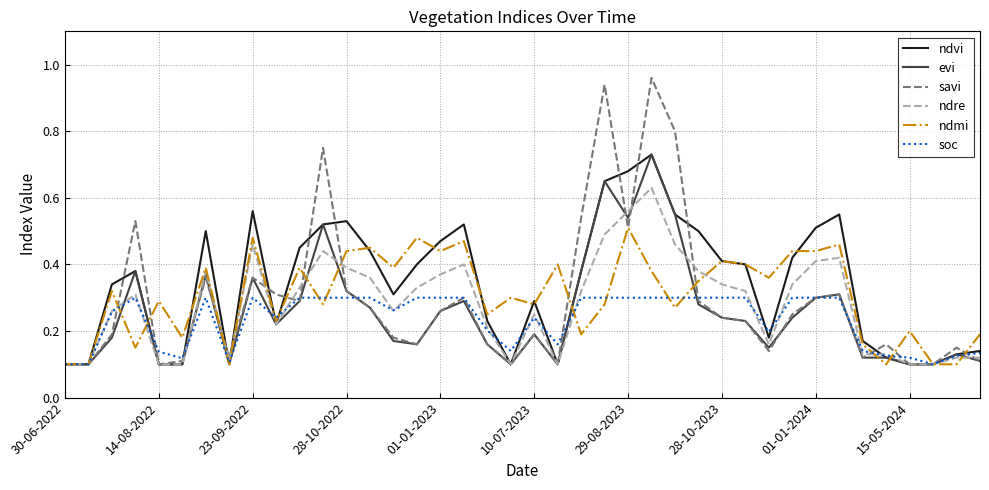

Is this an area chart (filled region under the line)?

No